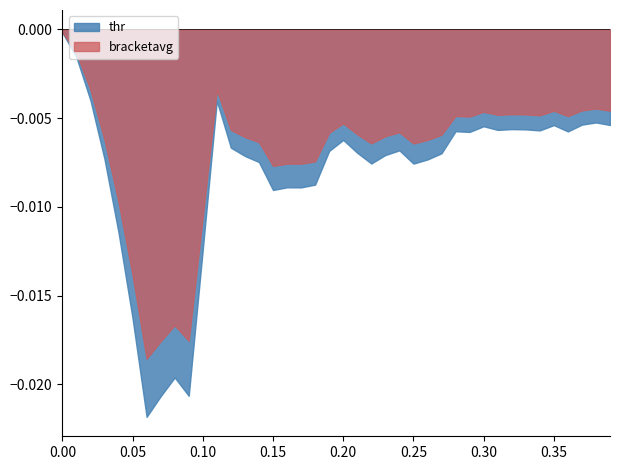

What is the label of the 7th point from the right?

33